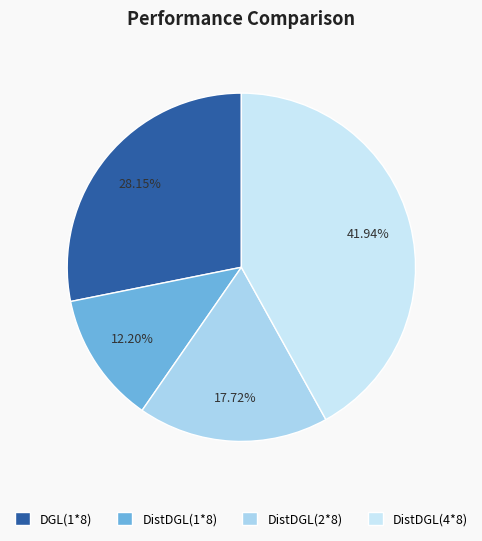

To the nearest percent, what is the difference between the DGL(1*8) and DistDGL(2*8) slice percentages?

10%